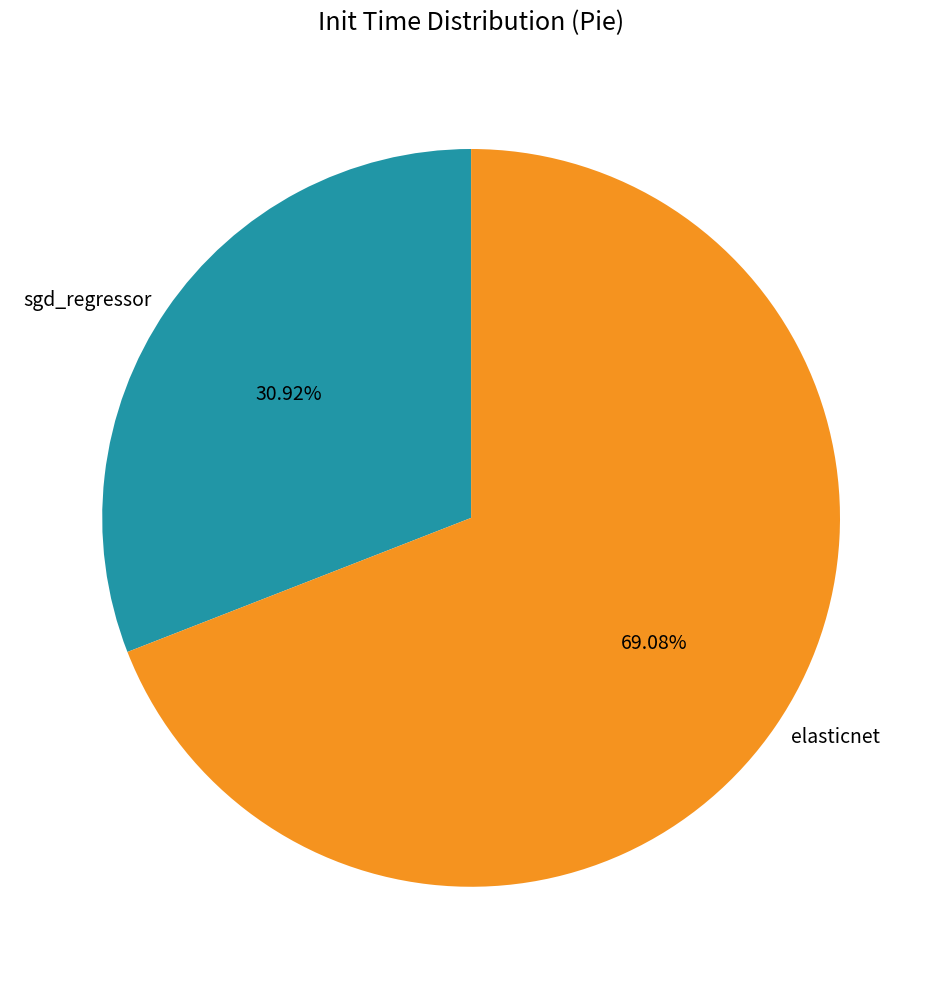

To the nearest percent, what portion does elasticnet represent?

69%